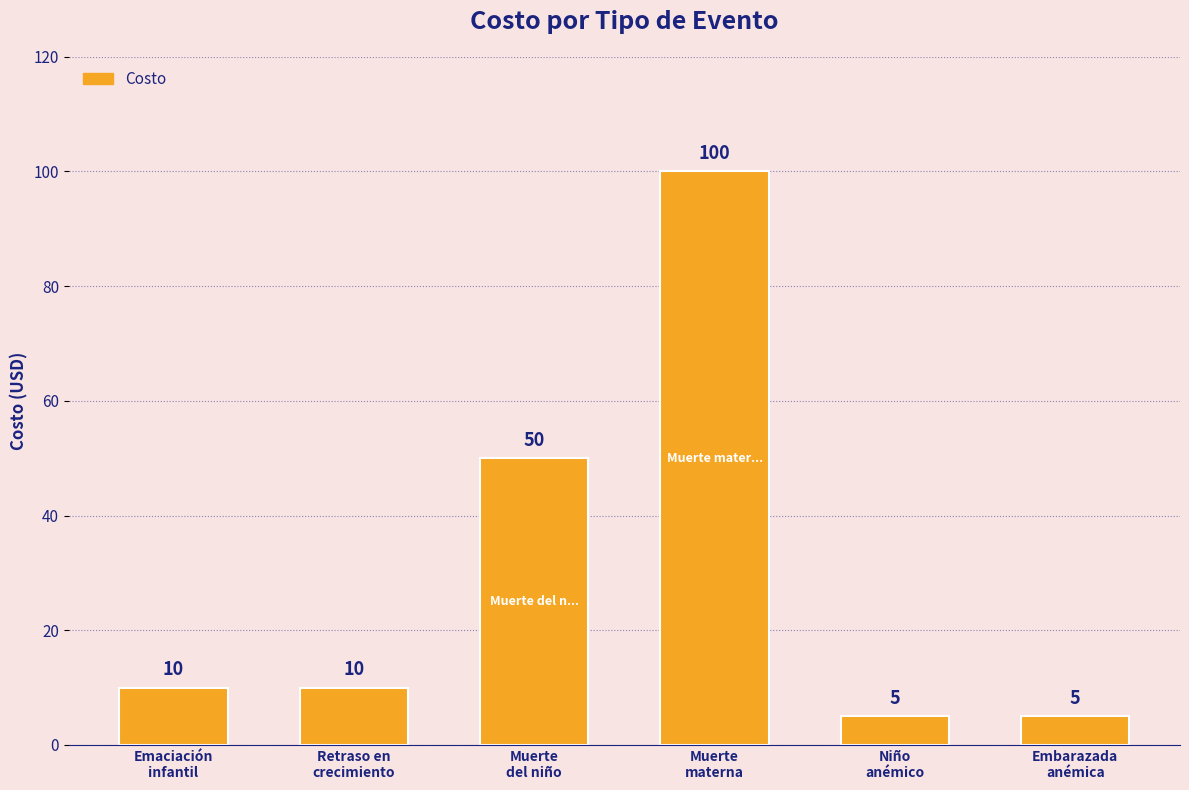

What value does the data have at Muerte
materna, to the nearest 10?

100